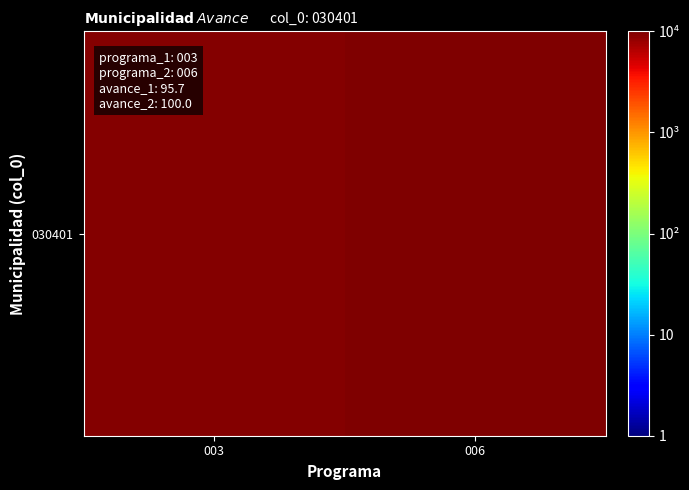

Rank the categories by value from lowest to highest.

003, 006